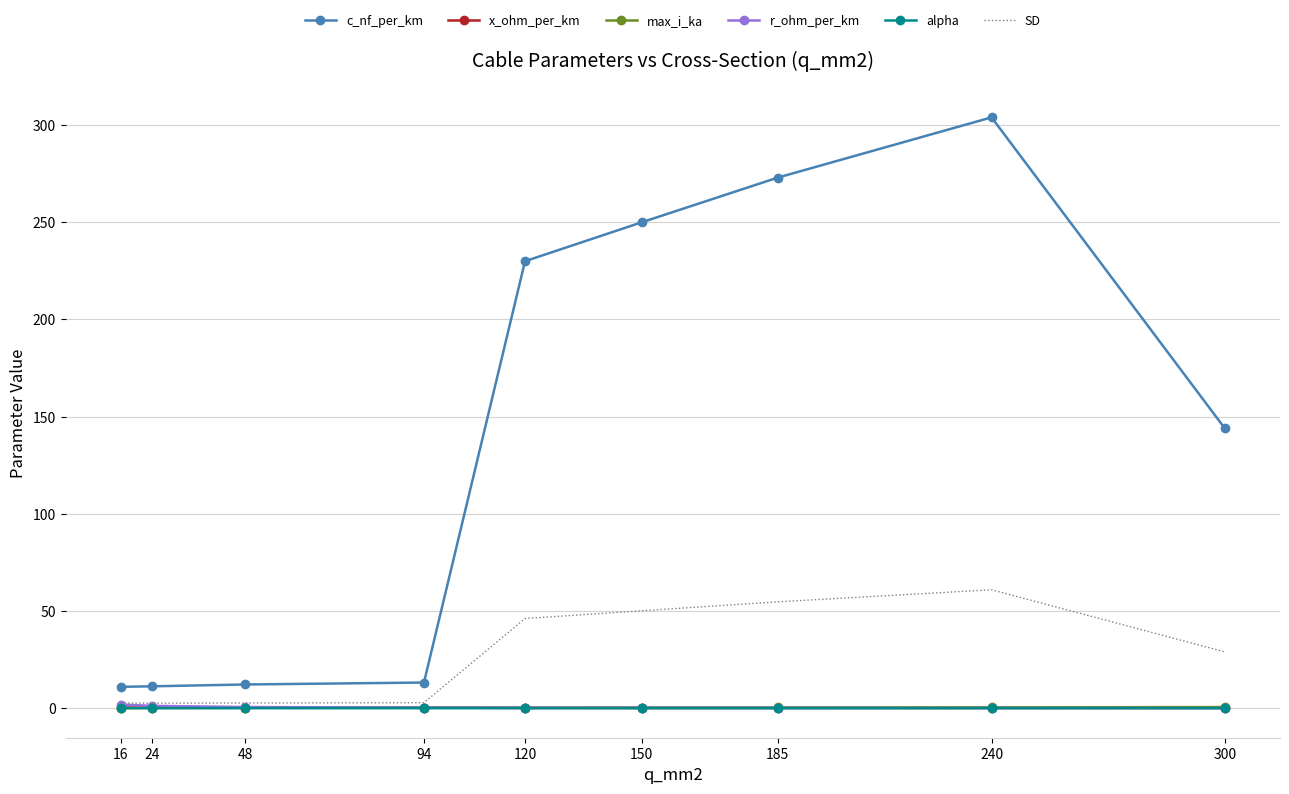

True or false: max_i_ka and c_nf_per_km intersect in this chart.

False